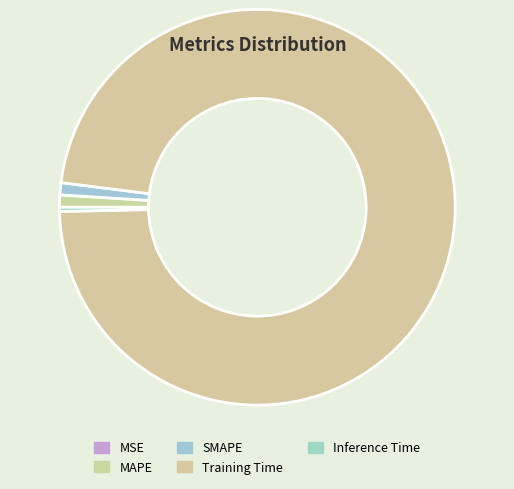

Rank the categories by value from highest to lowest.

Training Time, MAPE, SMAPE, Inference Time, MSE